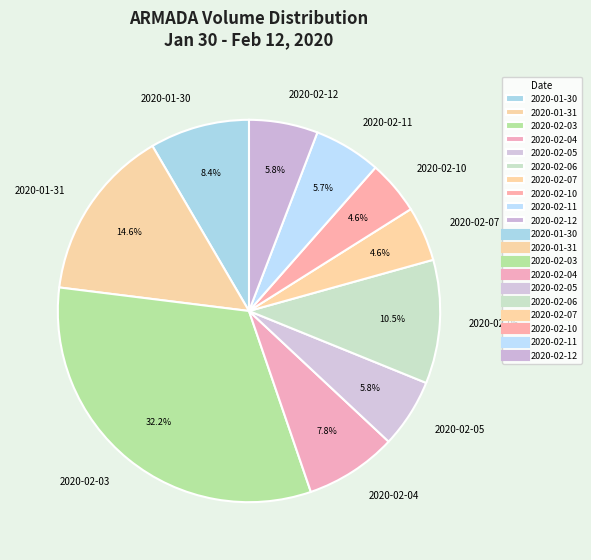

Is there a majority slice in this chart?

No